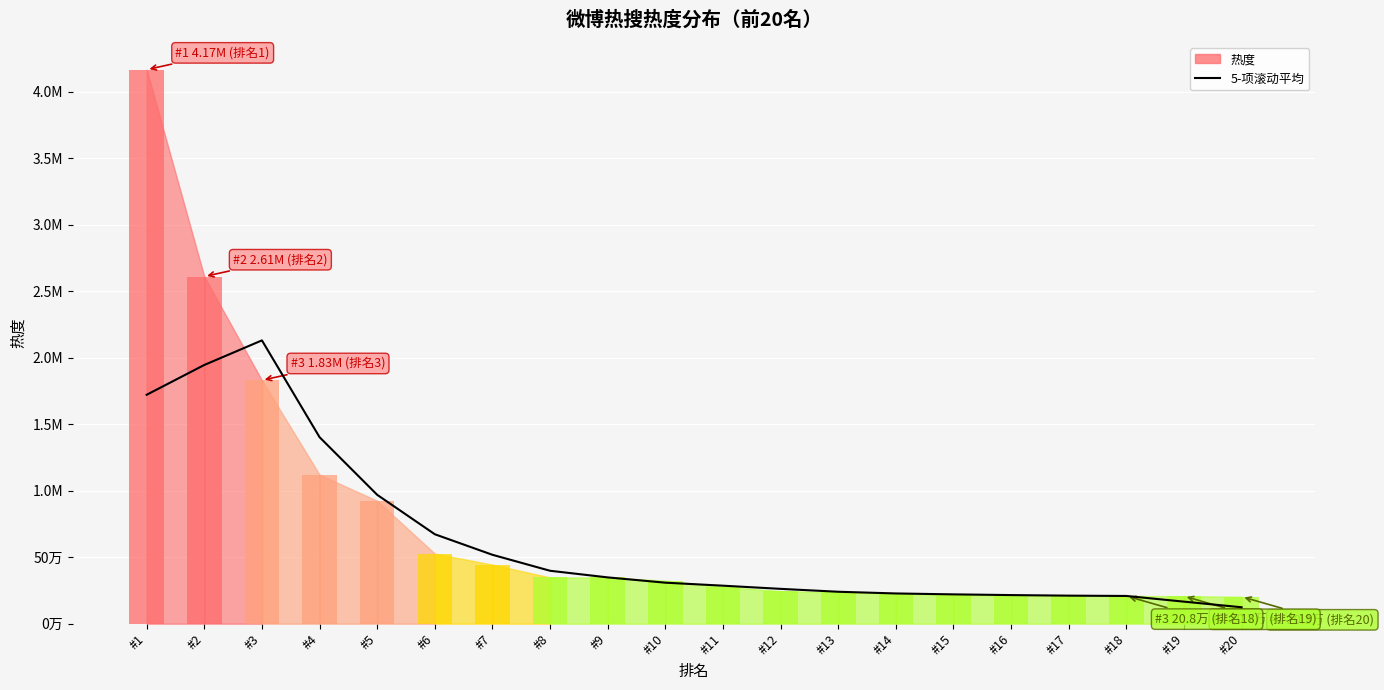

Does the chart contain stacked bars?

No